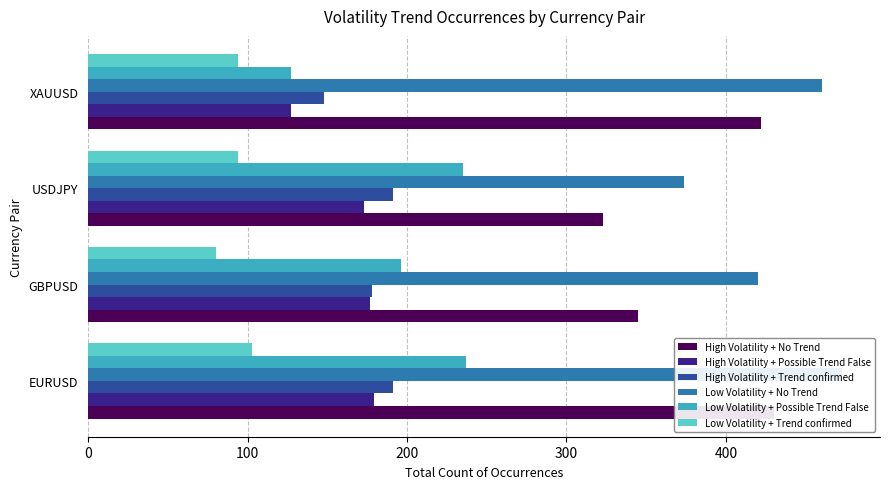

What is the difference between the highest and lowest values at 100?

340